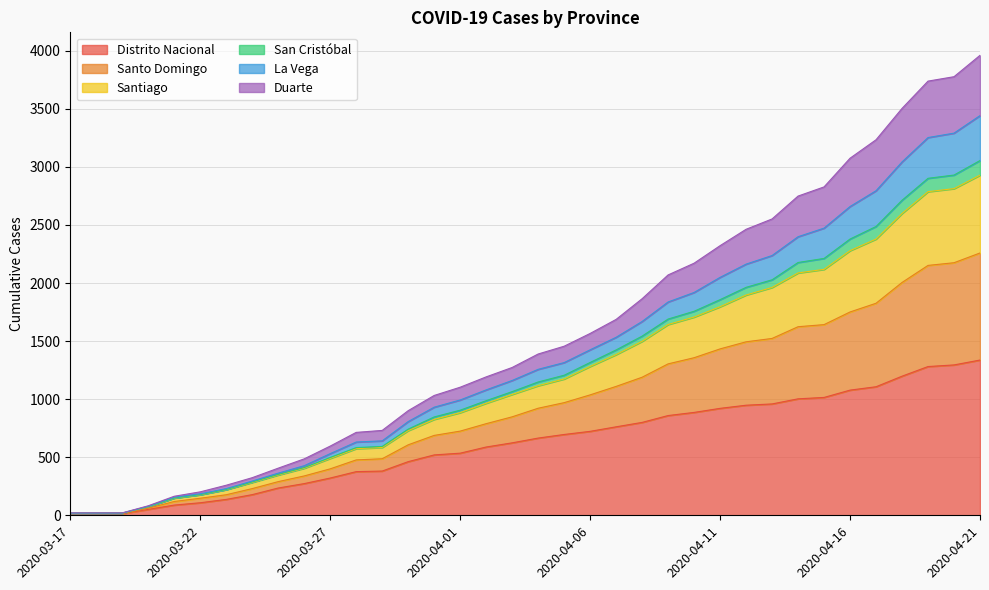

What are all the series names shown in the legend?

Distrito Nacional, Santo Domingo, Santiago, San Cristóbal, La Vega, Duarte